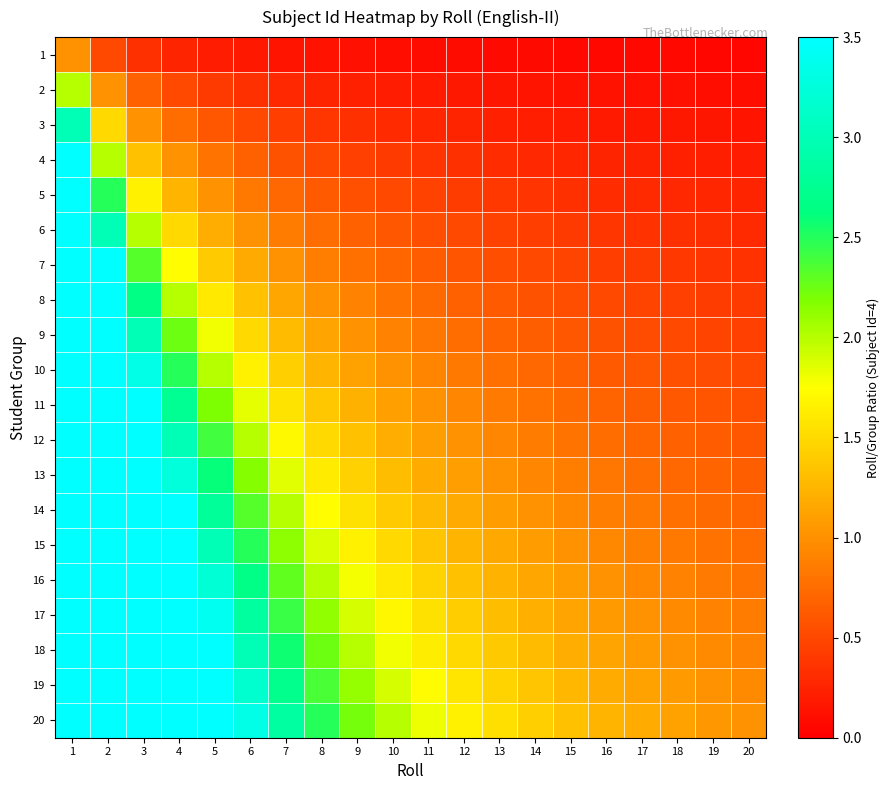

Rank the series at 19 from lowest to highest value.

1, 2, 3, 4, 5, 6, 7, 8, 9, 10, 11, 12, 13, 14, 15, 16, 17, 18, 19, 20